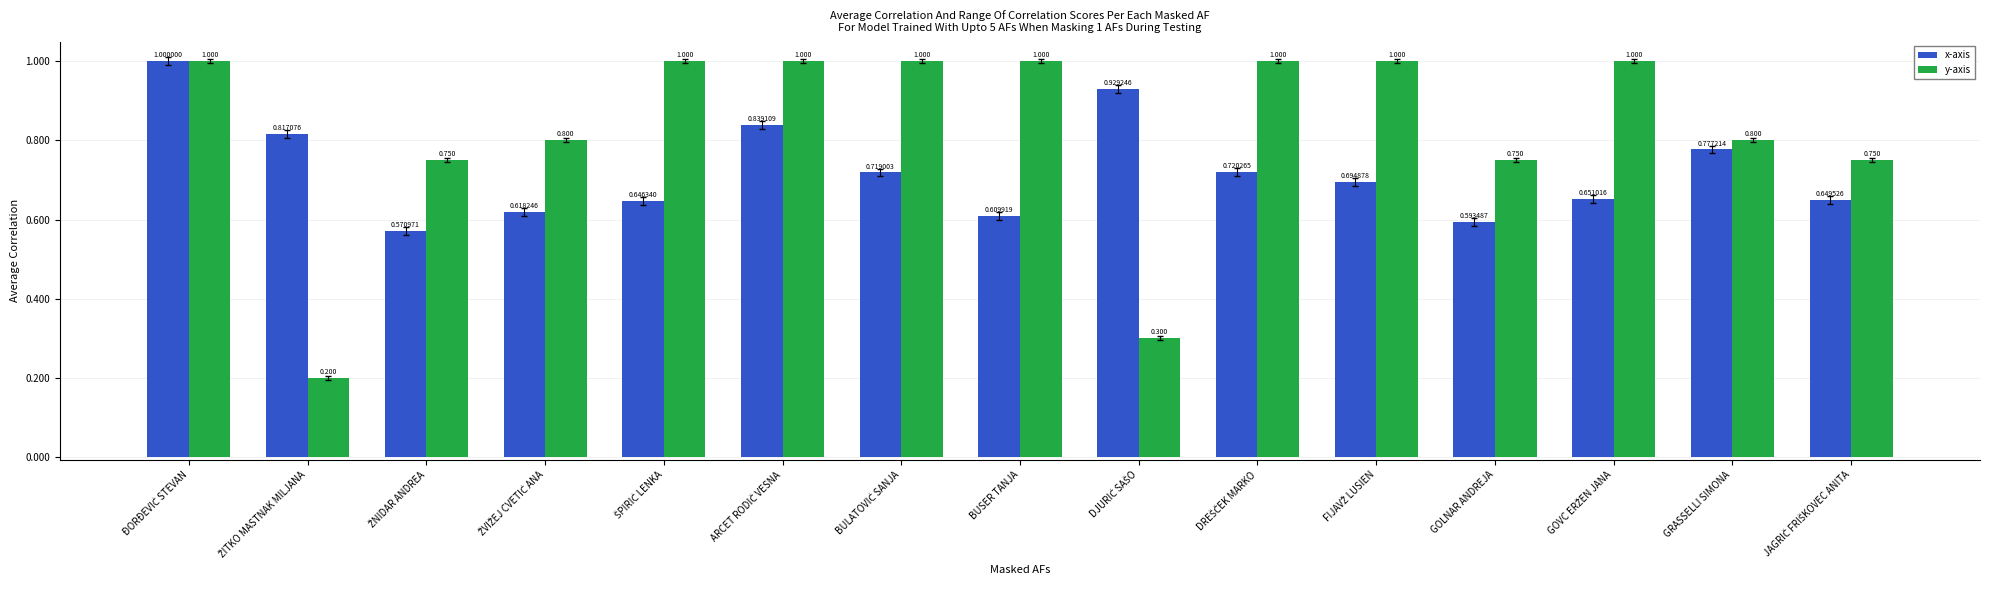

Count the number of categories in the chart.

15